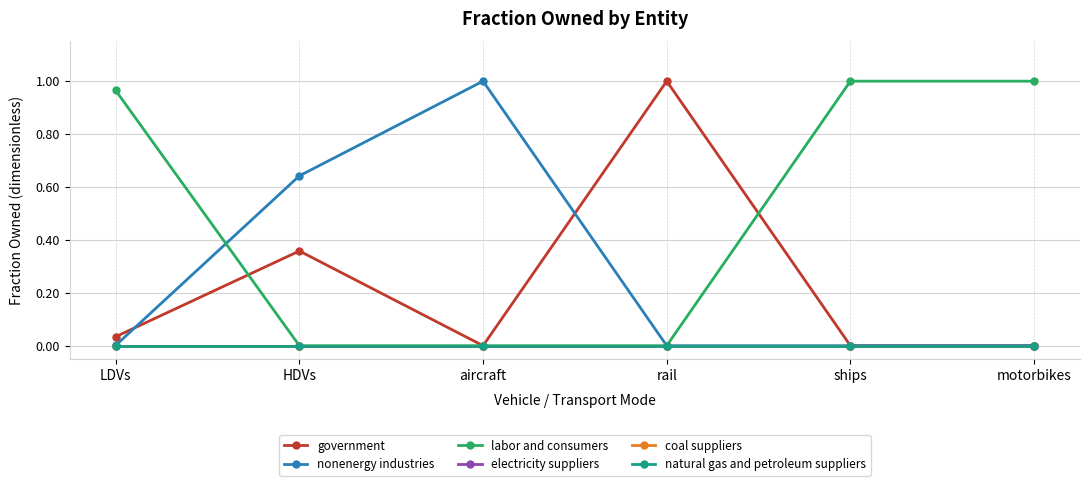

What is the total value across all series at rail?

1.0